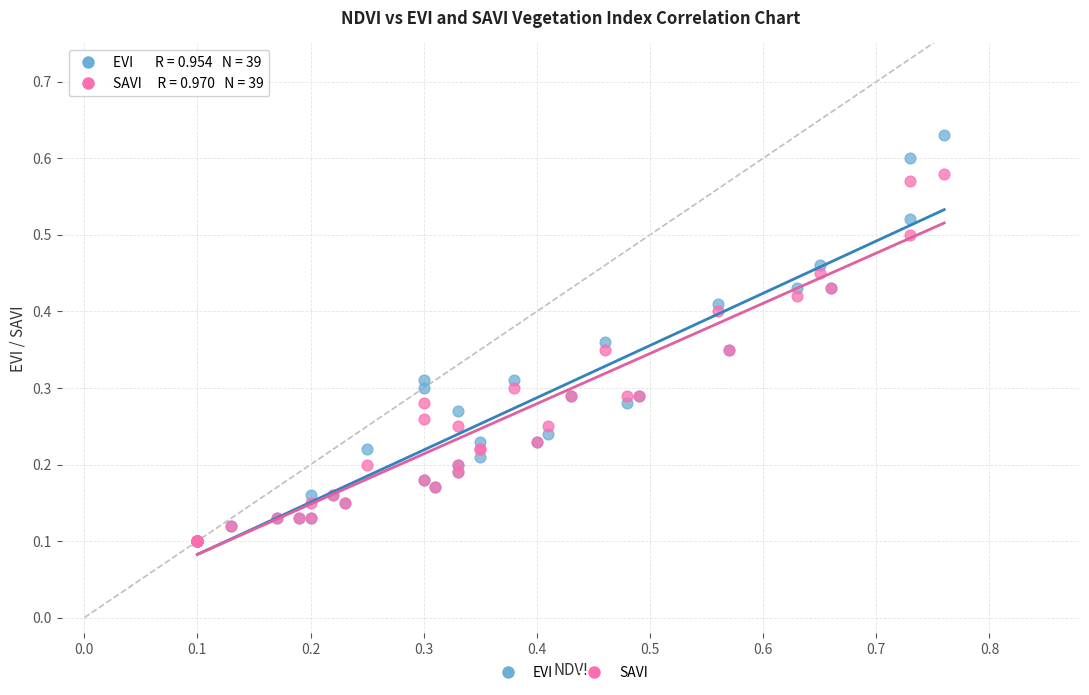

What are all the series names shown in the legend?

EVI, SAVI